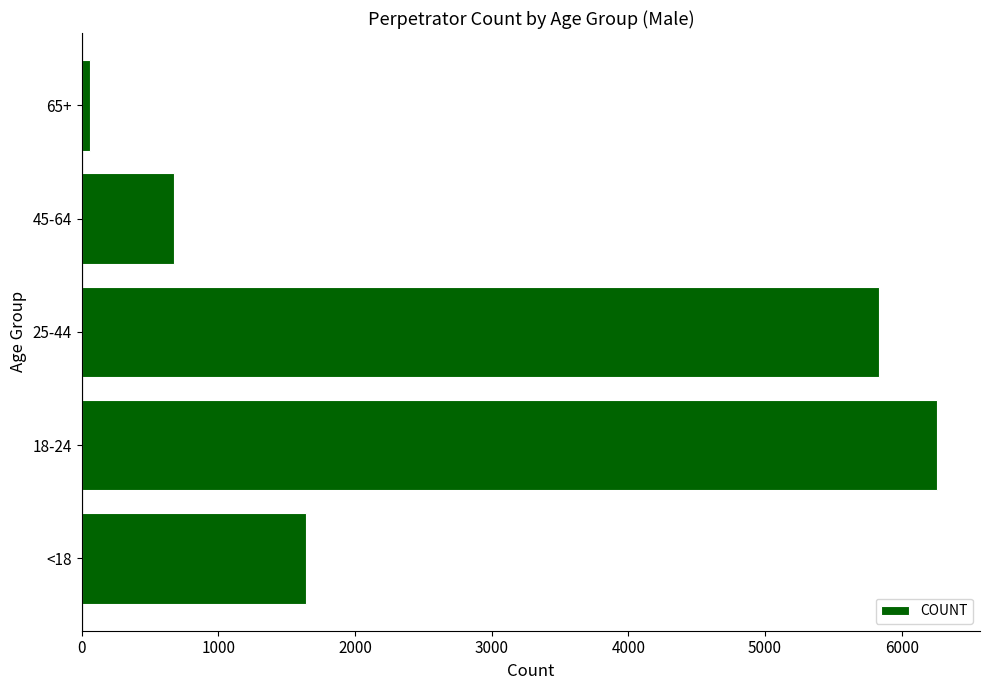

Which category has the highest value across all series?

18-24